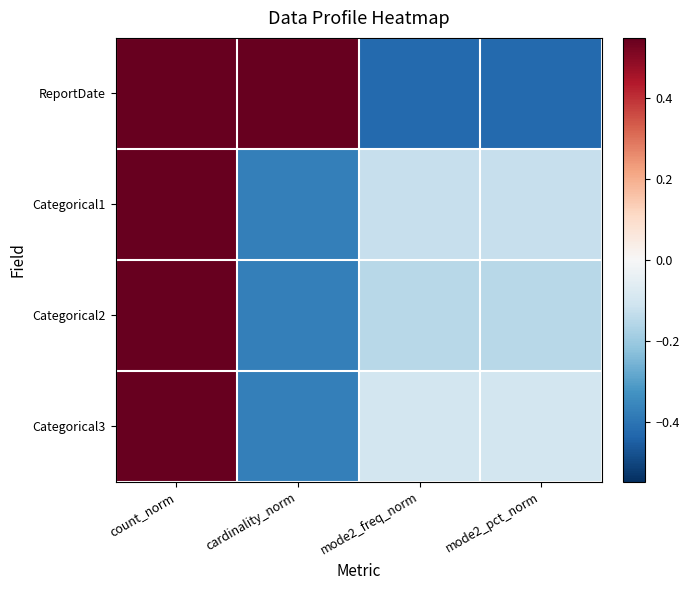

What is the greatest value displayed?

0.5